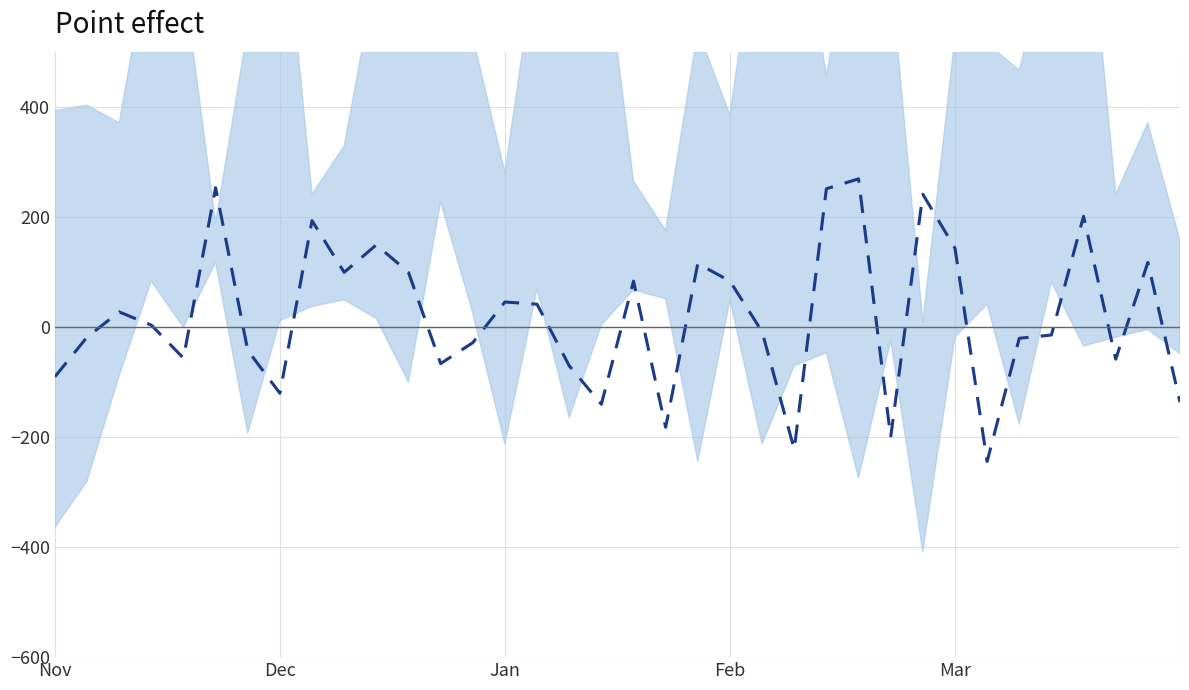

How many categories are shown in the chart?

36